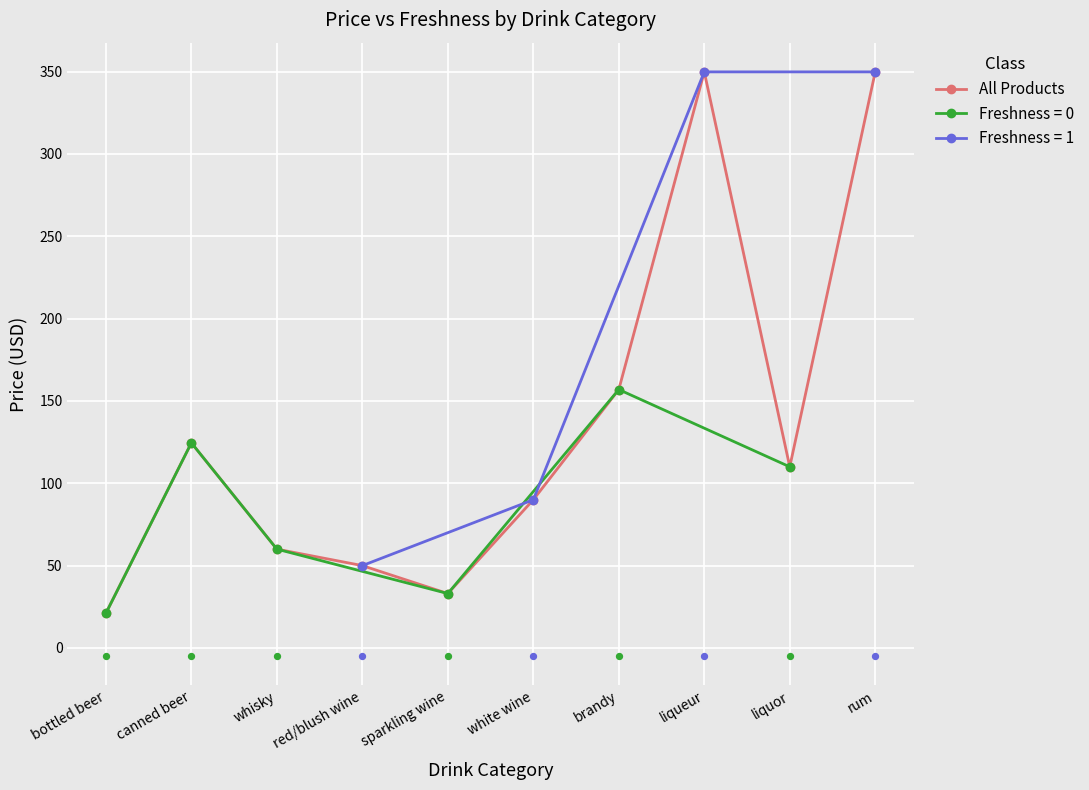

Which has a higher value, liqueur or sparkling wine?

liqueur